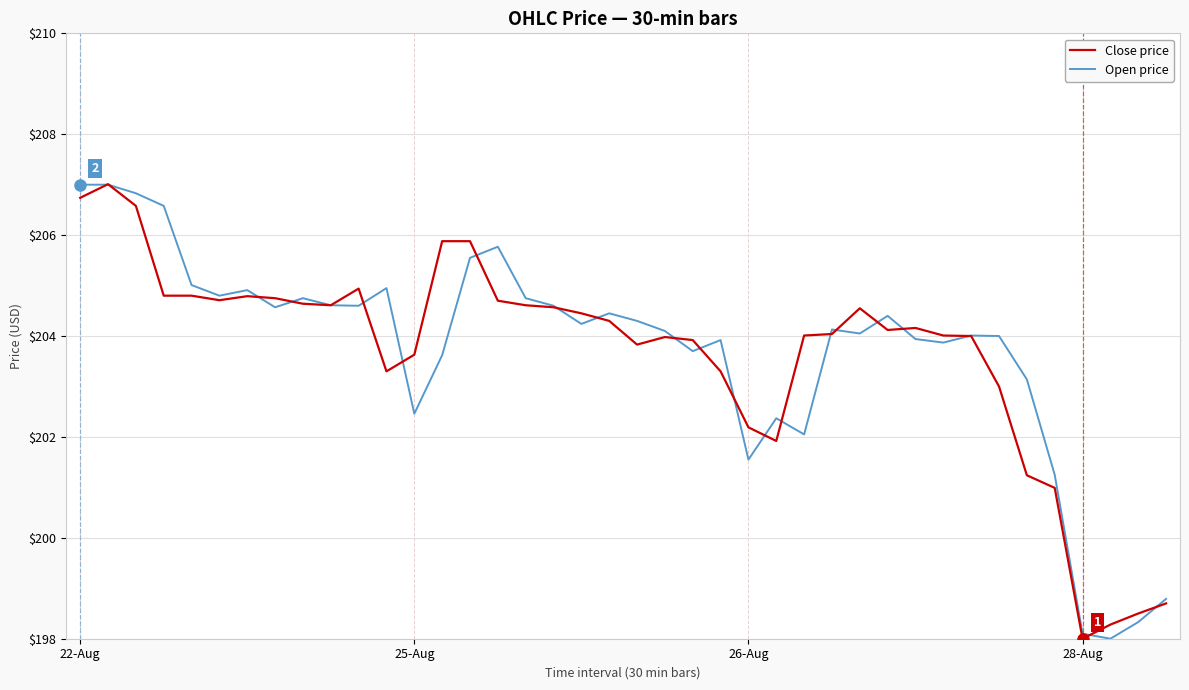

True or false: Open price and Close price intersect in this chart.

True